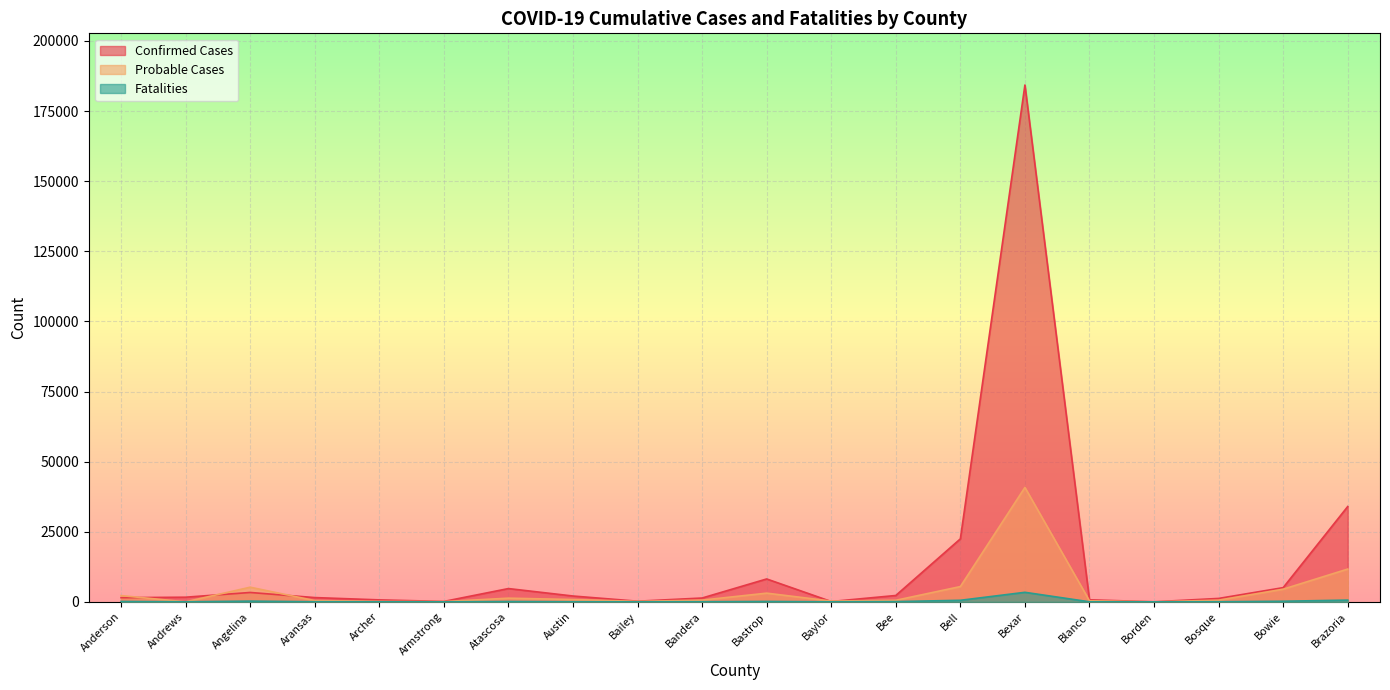

What is the label of the 13th point from the left?

Bee